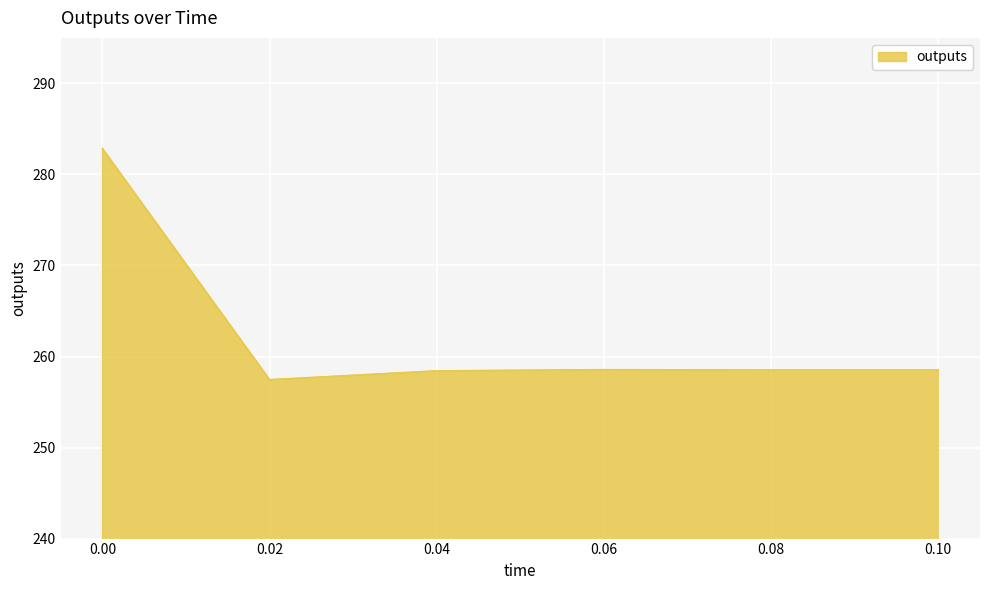

What is the maximum value shown in the chart?

282.8